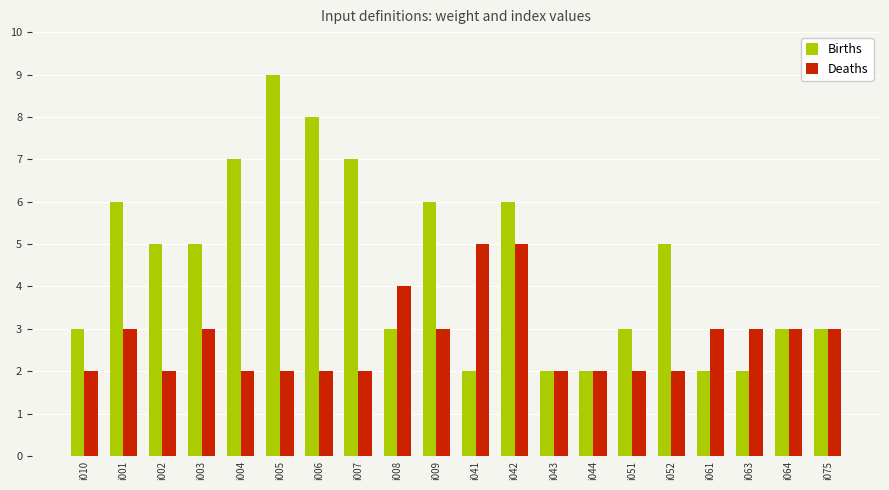

What value does the Deaths series have at i061?

3